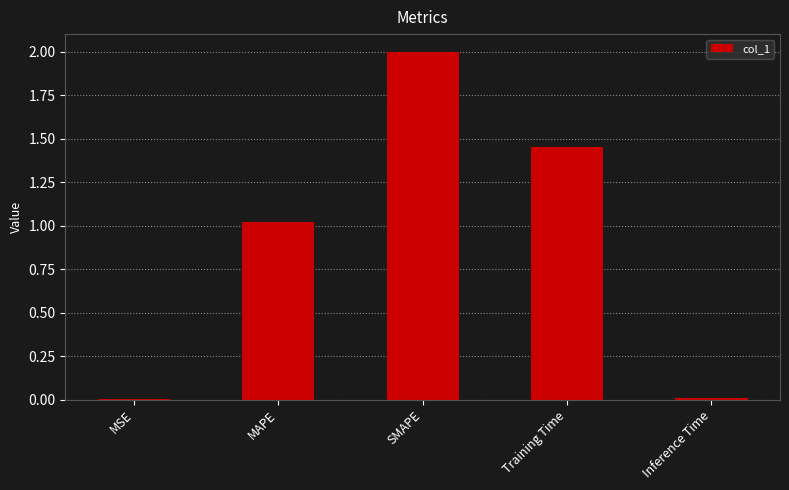

The chart shows a value of 0.0 at MSE. True or false?

True